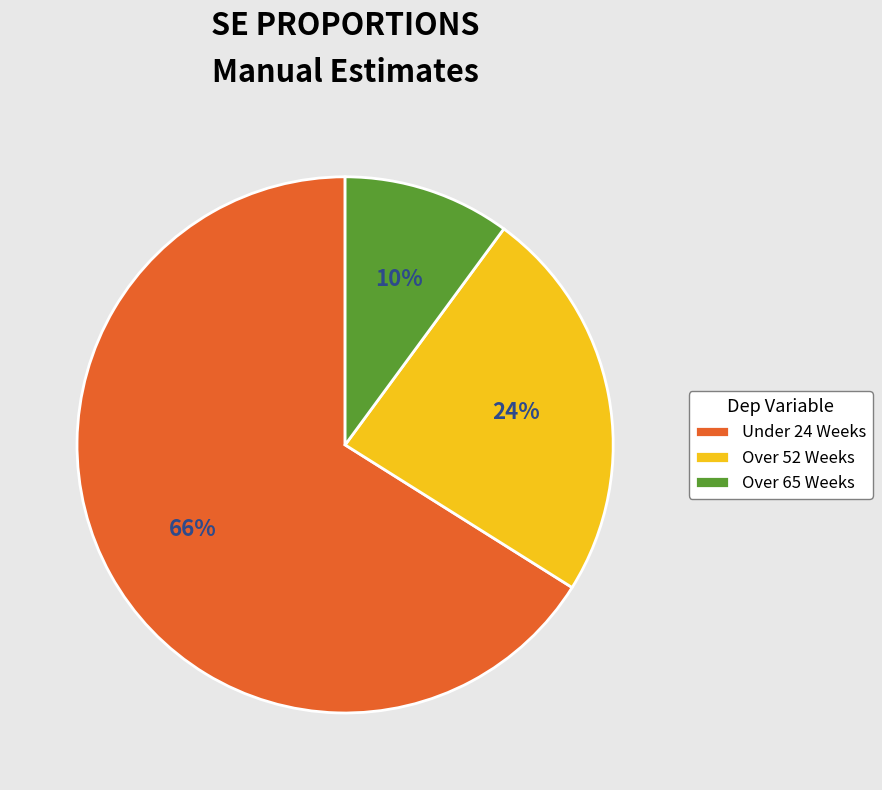

What is the largest slice in the pie chart?

Under 24 Weeks